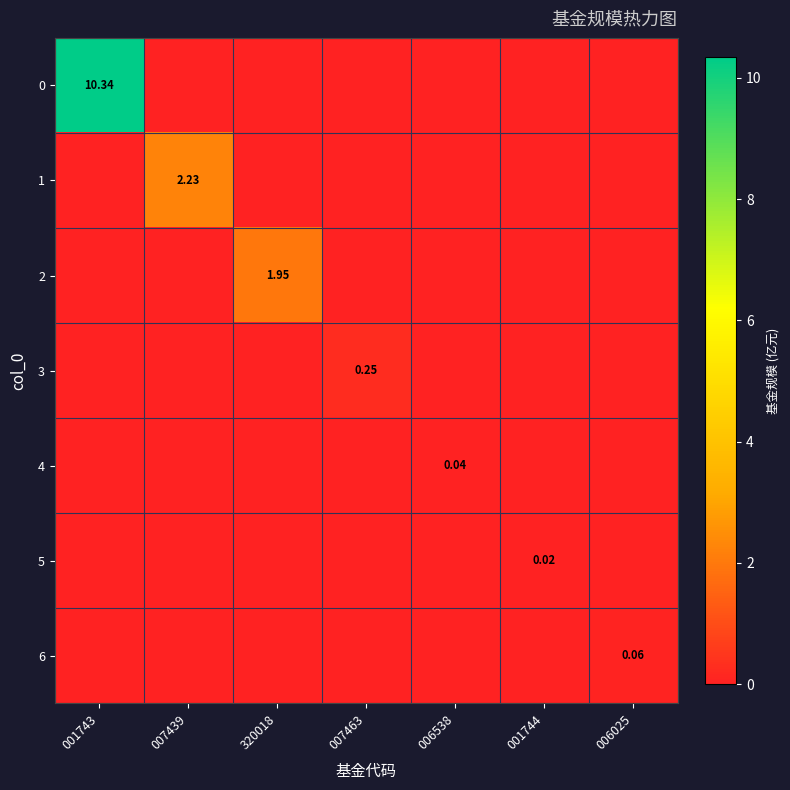

The 1 series shows 0.0 at 006538. True or false?

True